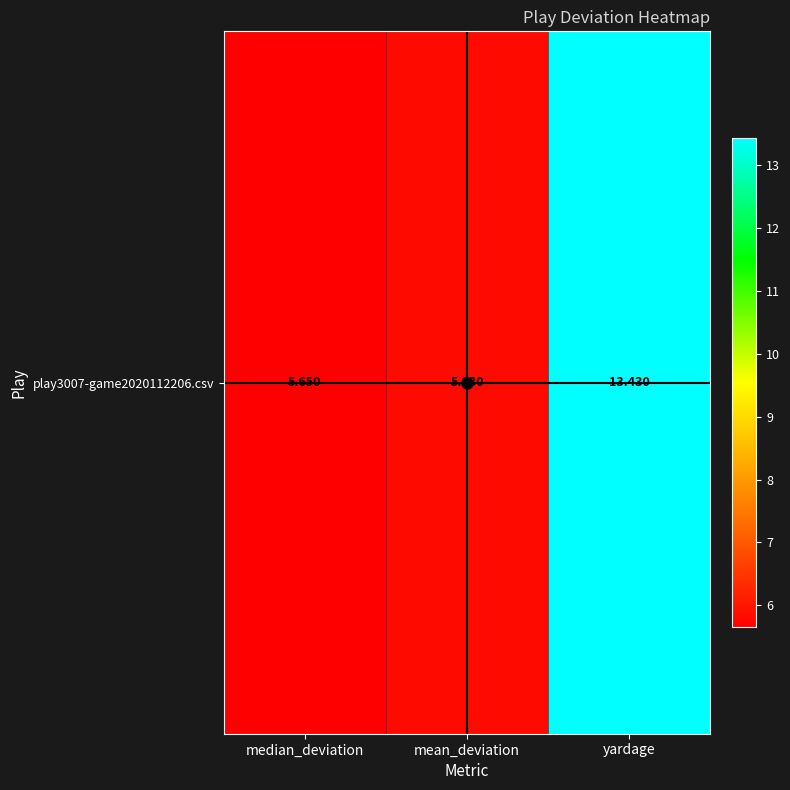

Reading left to right, extract all data points from this chart.

5.7	5.8	13.4